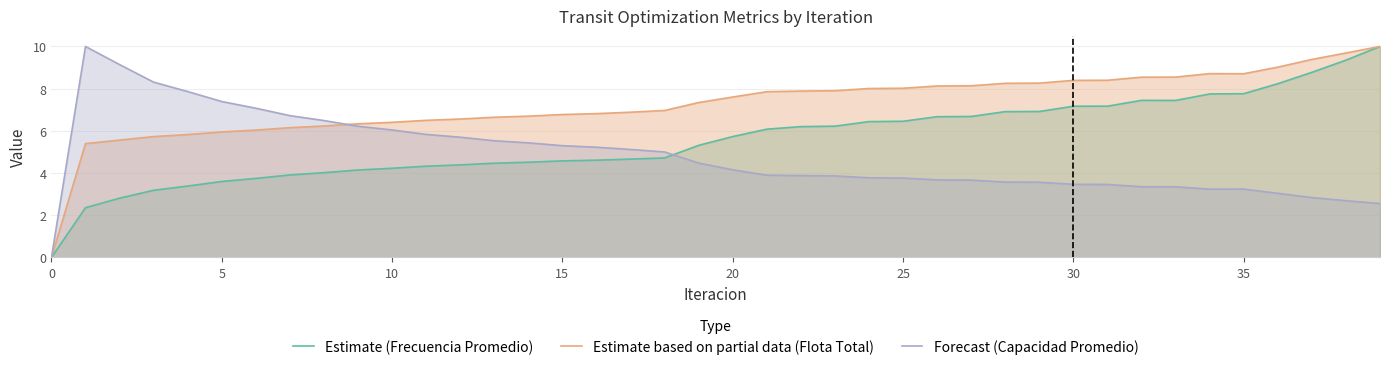

Does the chart display data point markers on the line(s)?

No